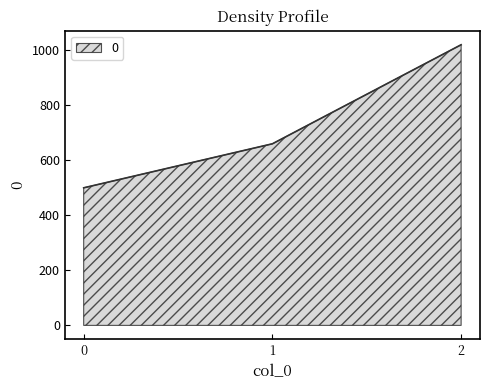

Count the values in the range 500 to 1020.

3